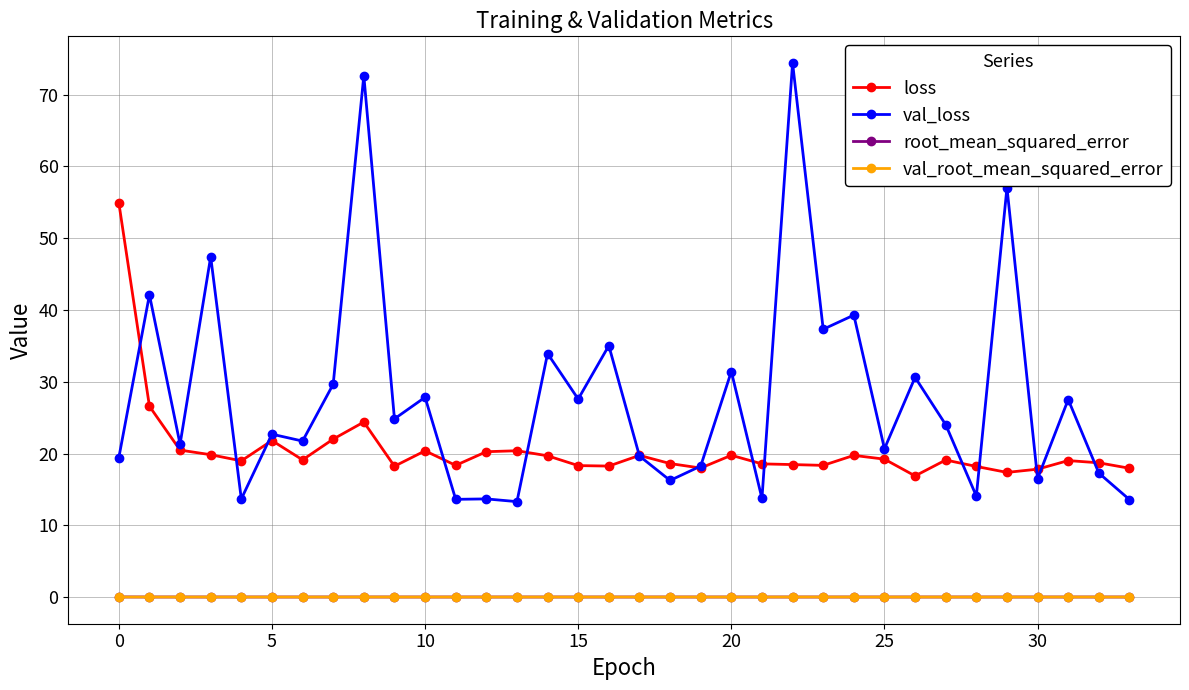

Which series has the largest total across all categories?

val_loss